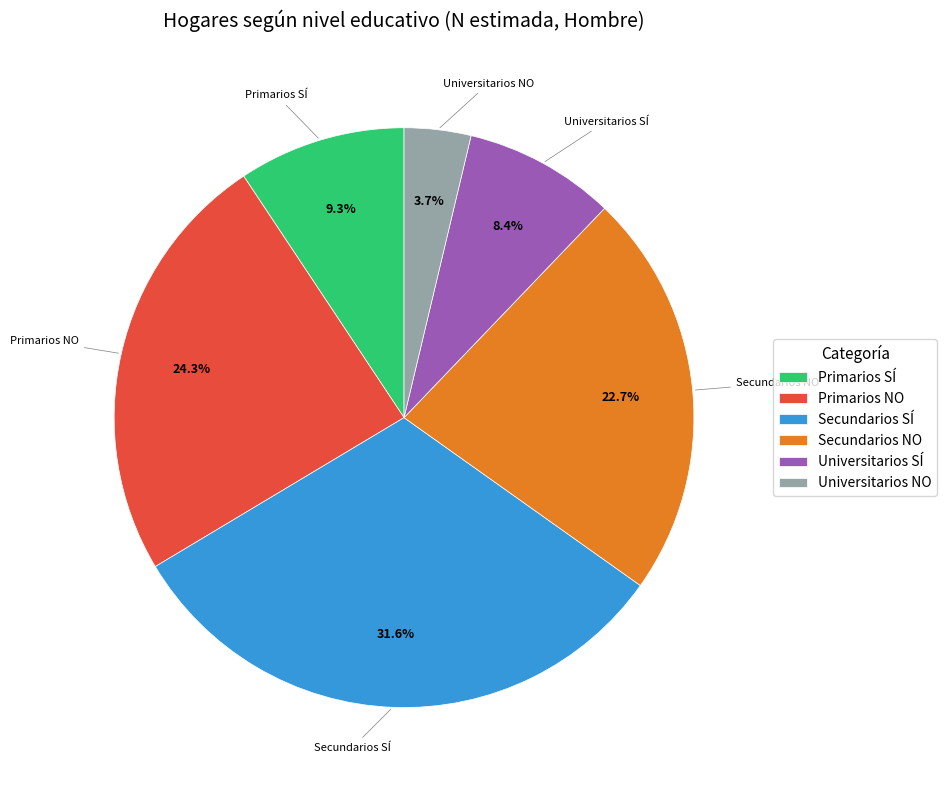

To the nearest percent, what portion does Primarios NO represent?

24%